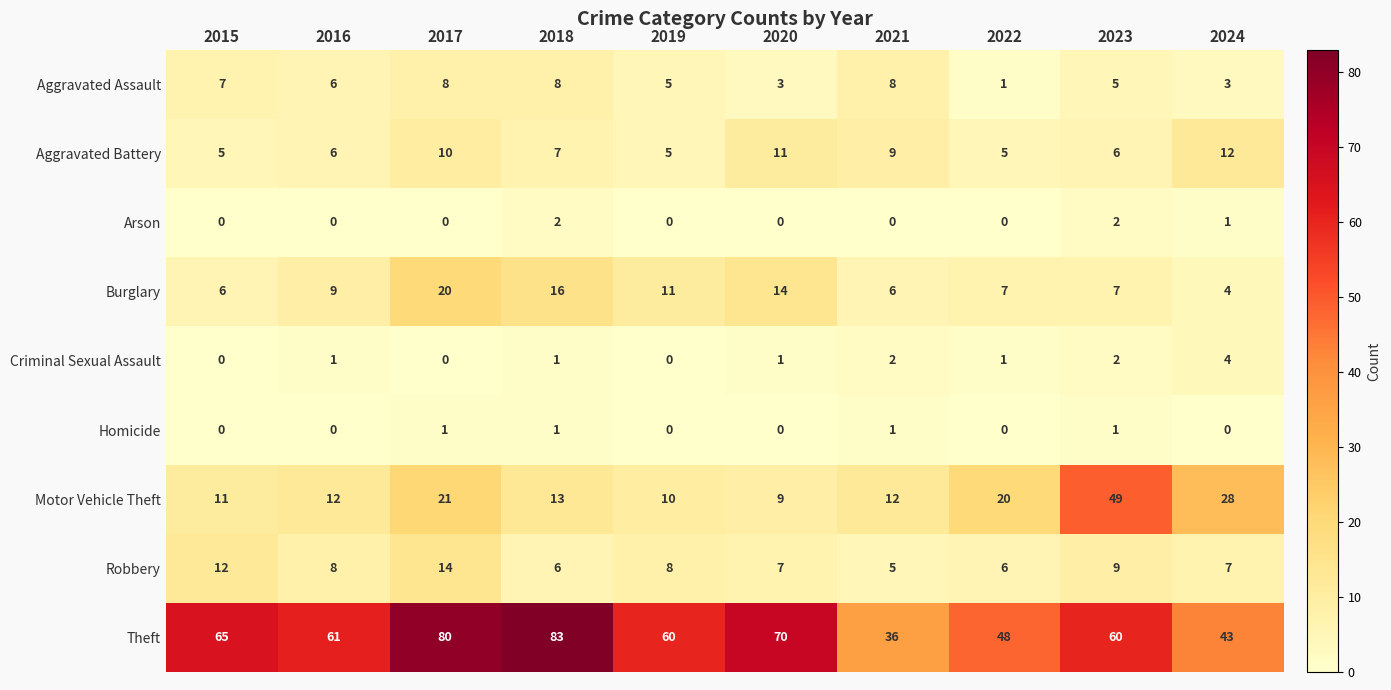

At which category is the sum across all series the highest?

2017